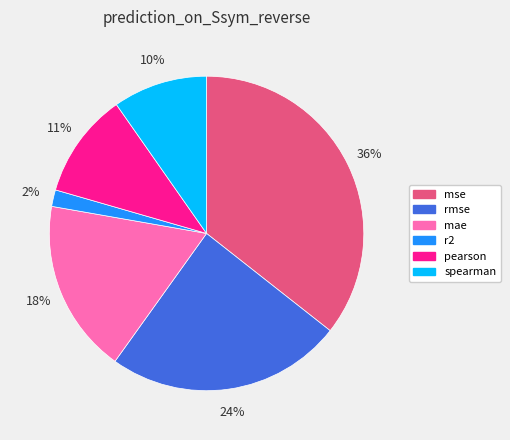

Is there a majority slice in this chart?

No